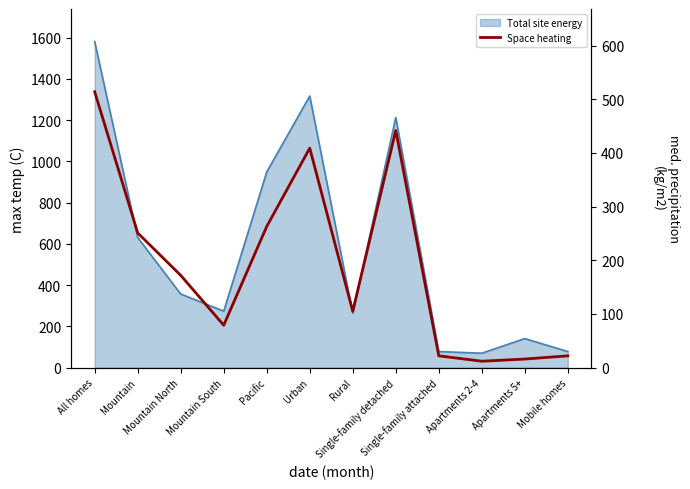

Approximately how many times larger is the value at Pacific compared to Mobile homes?

12.0